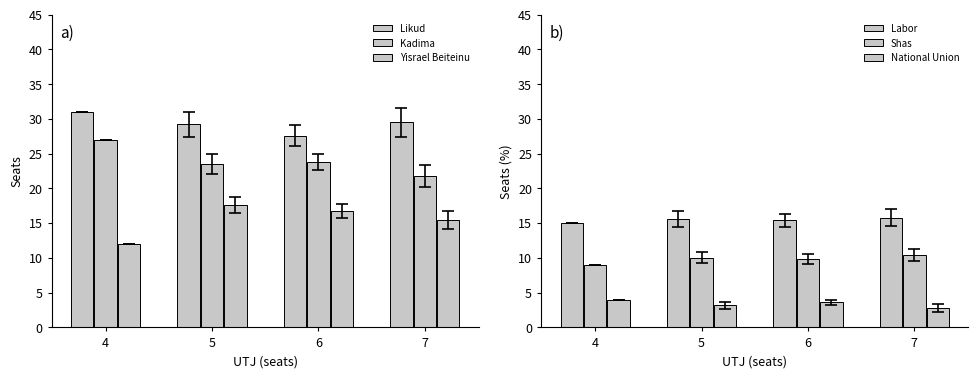

What is the difference between the maximum and second lowest values in the Likud series?

1.8